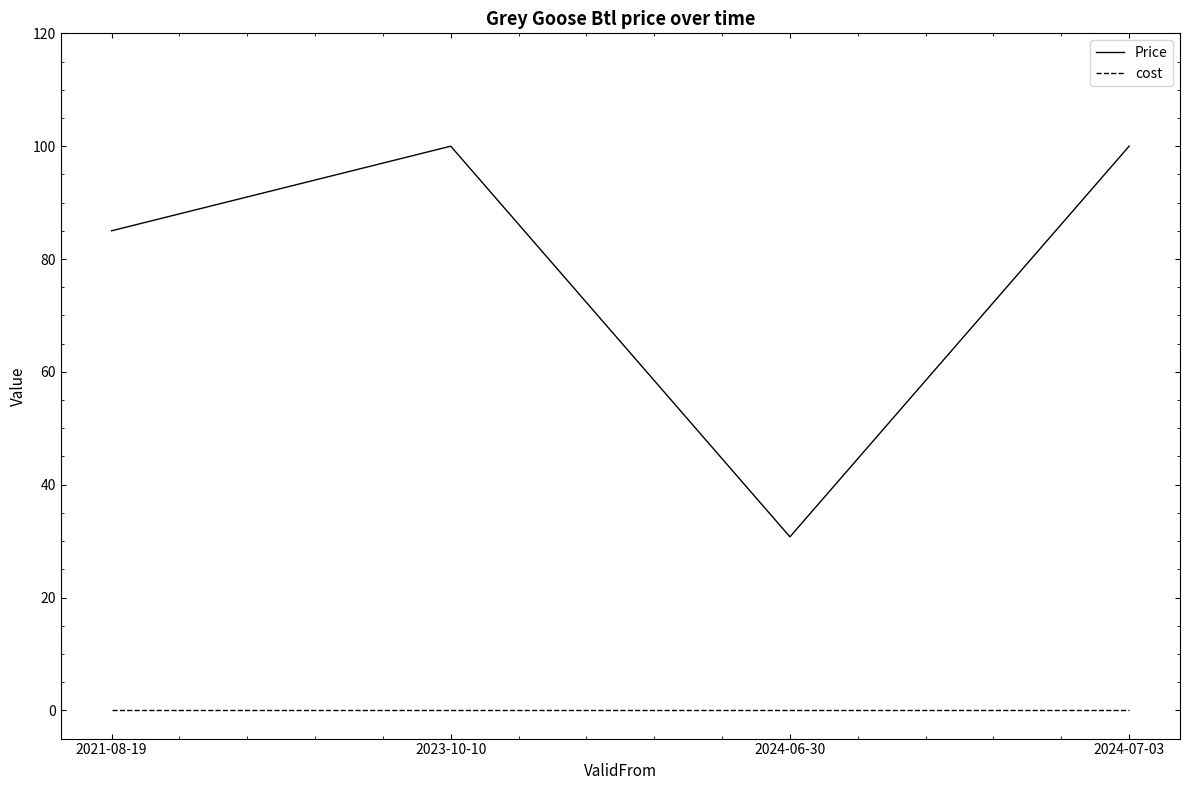

True or false: Price and cost cross at least once.

False